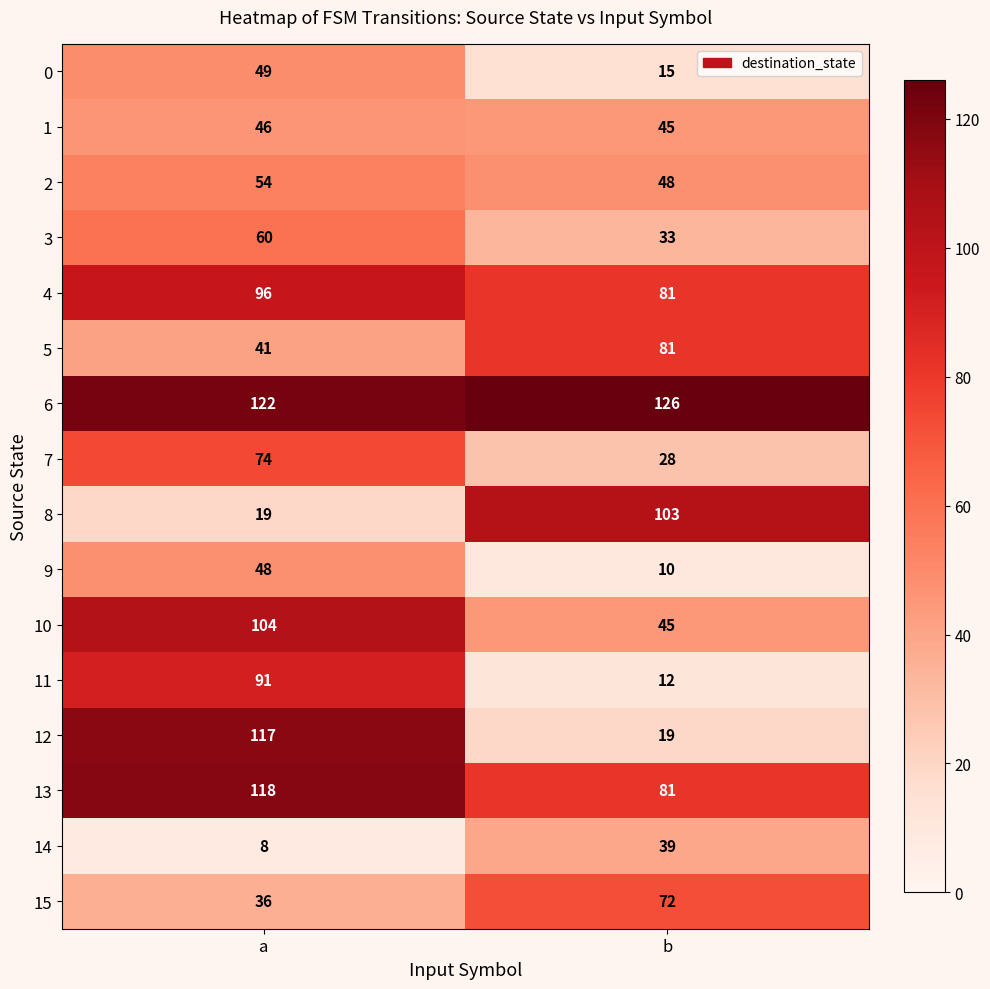

The 1 series shows 46 at a. True or false?

True